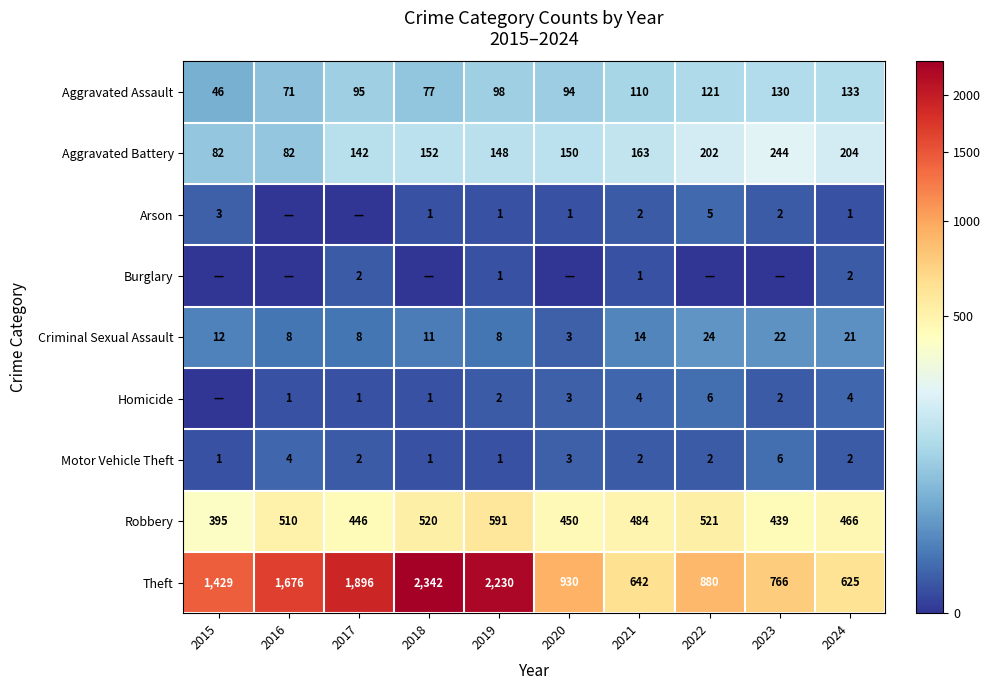

What is the difference between the Robbery values at 2024 and 2022?

55